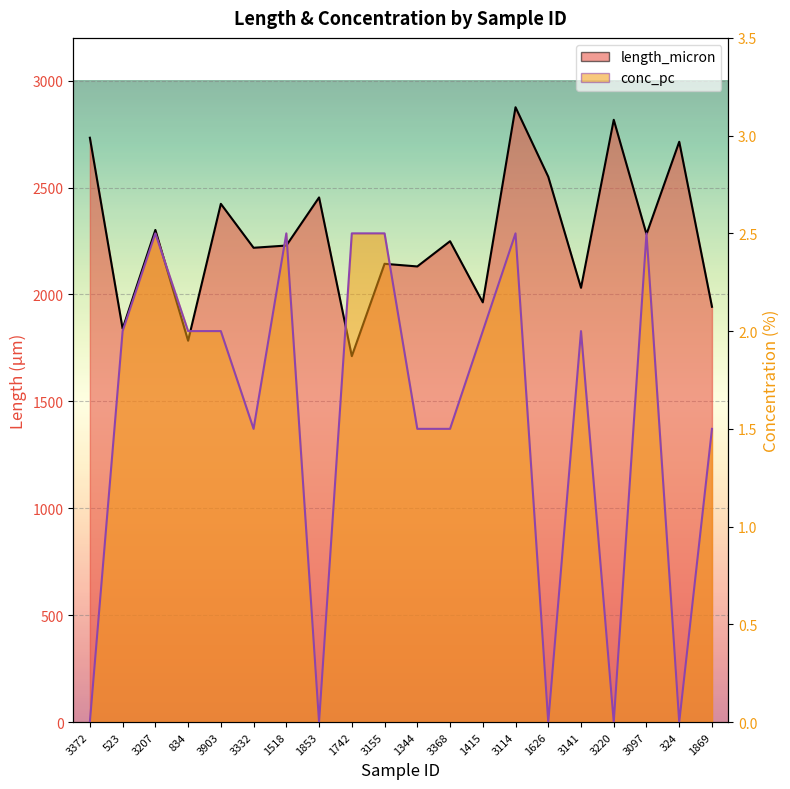

The conc_pc series shows 1.0 at 3220. True or false?

False